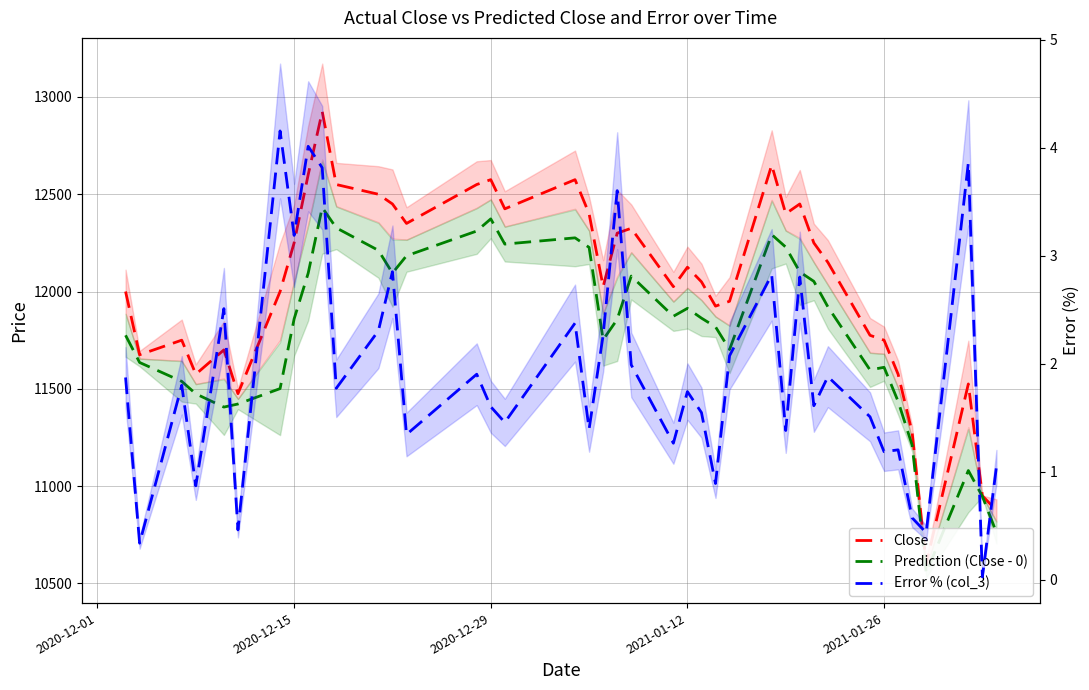

The Prediction (Close - 0) series shows 14758.4 at 38. True or false?

False